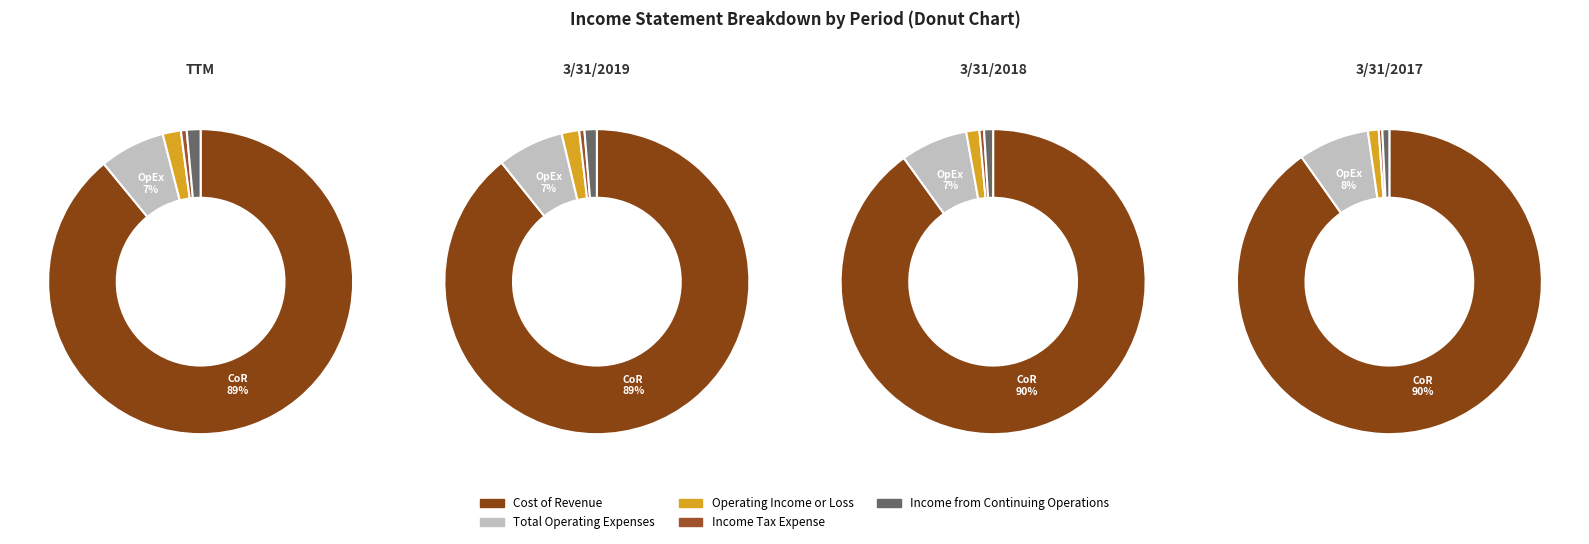

To the nearest percent, what is the combined percentage of Income from Continuing Operations and Total Operating Expenses?

8%